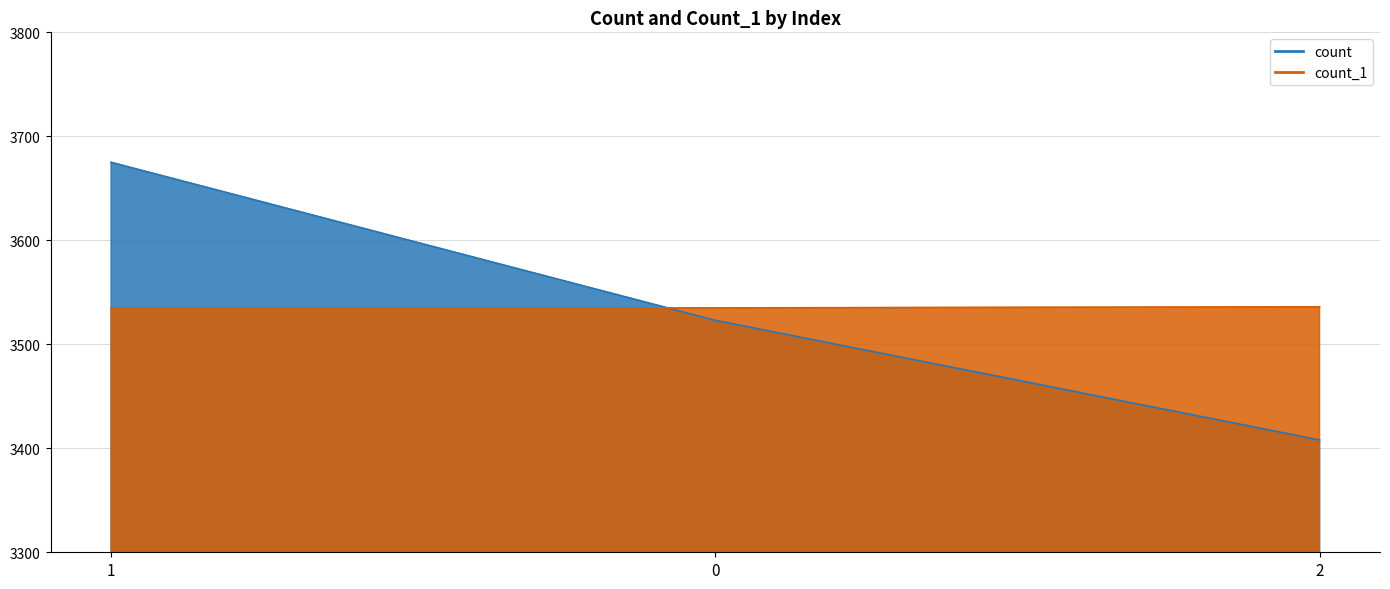

What is the value of the count point at the 2nd from the left?

3523